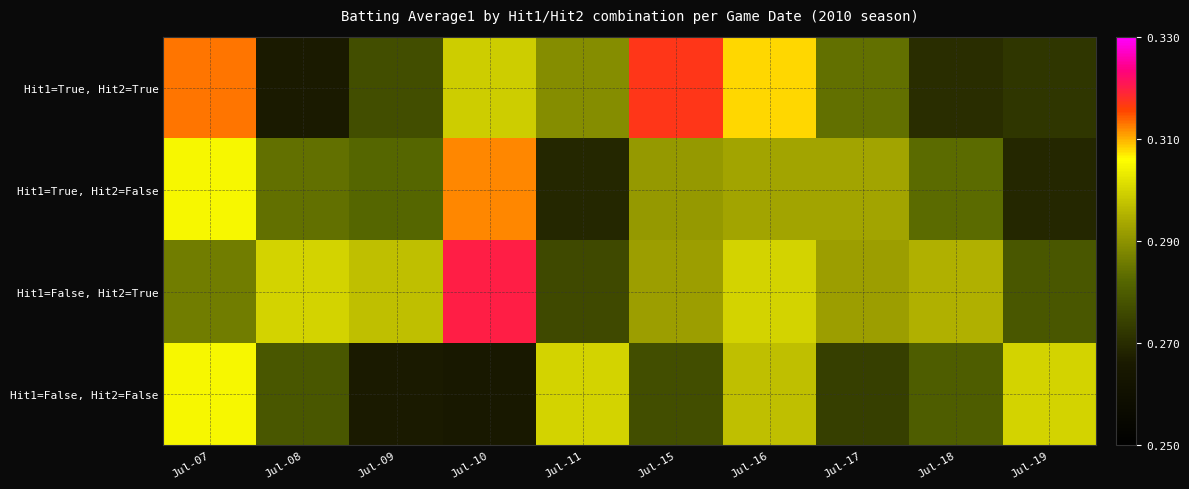

What is the total value across all series at Jul-15?

1.2